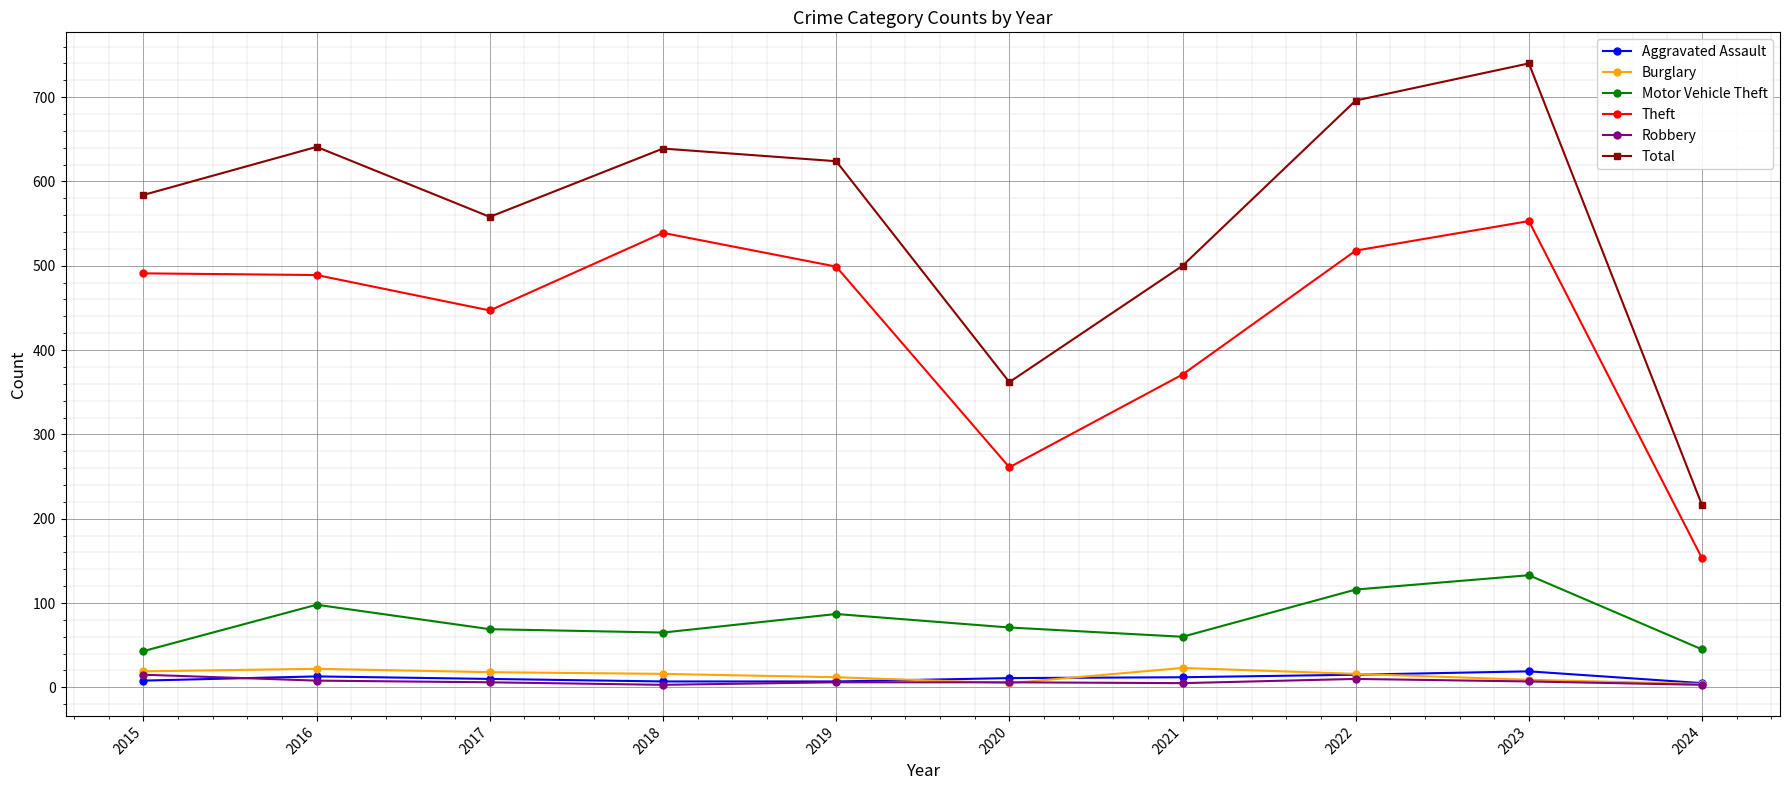

True or false: Aggravated Assault and Theft cross at least once.

False